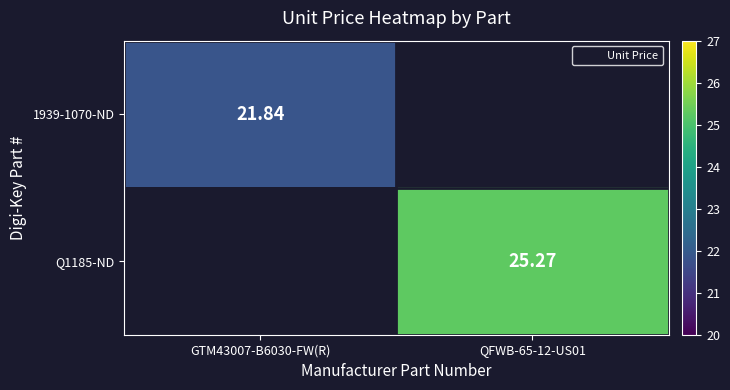

What value does the 1939-1070-ND series have at GTM43007-B6030-FW(R)?

21.8